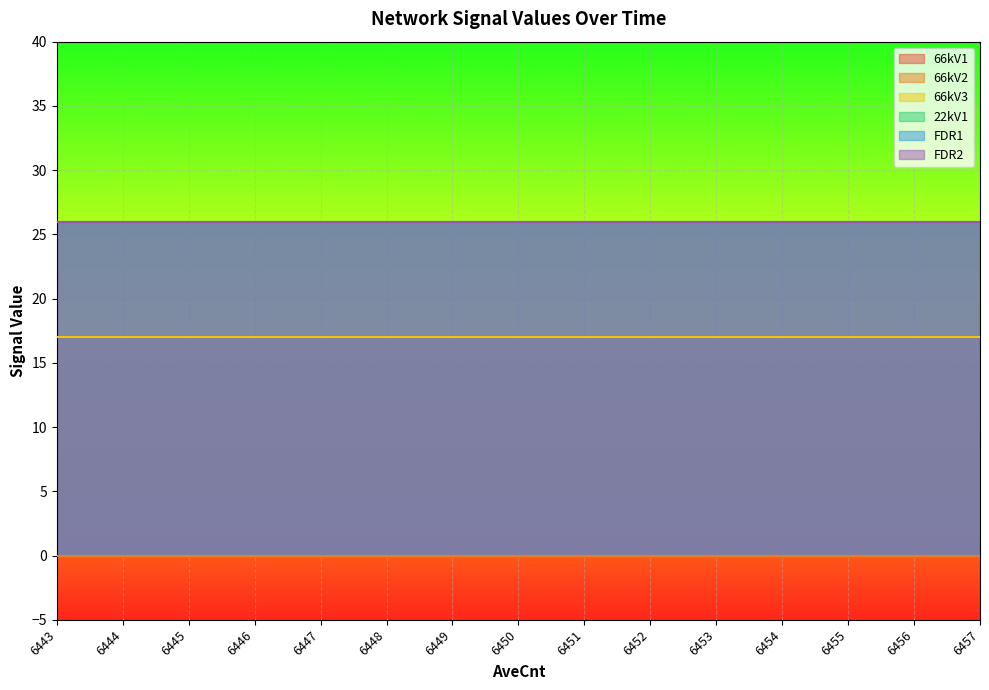

True or false: 66kV1 and 22kV1 cross at least once.

False